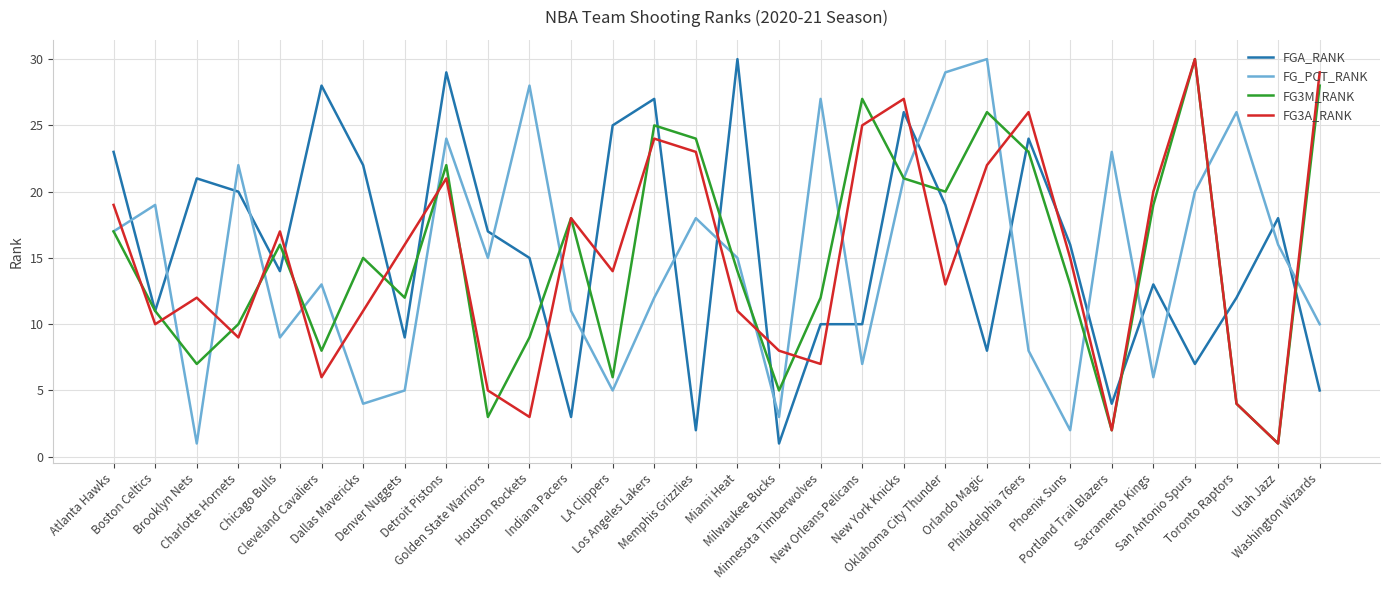

At which category does FG3M_RANK reach its first local peak?

Chicago Bulls